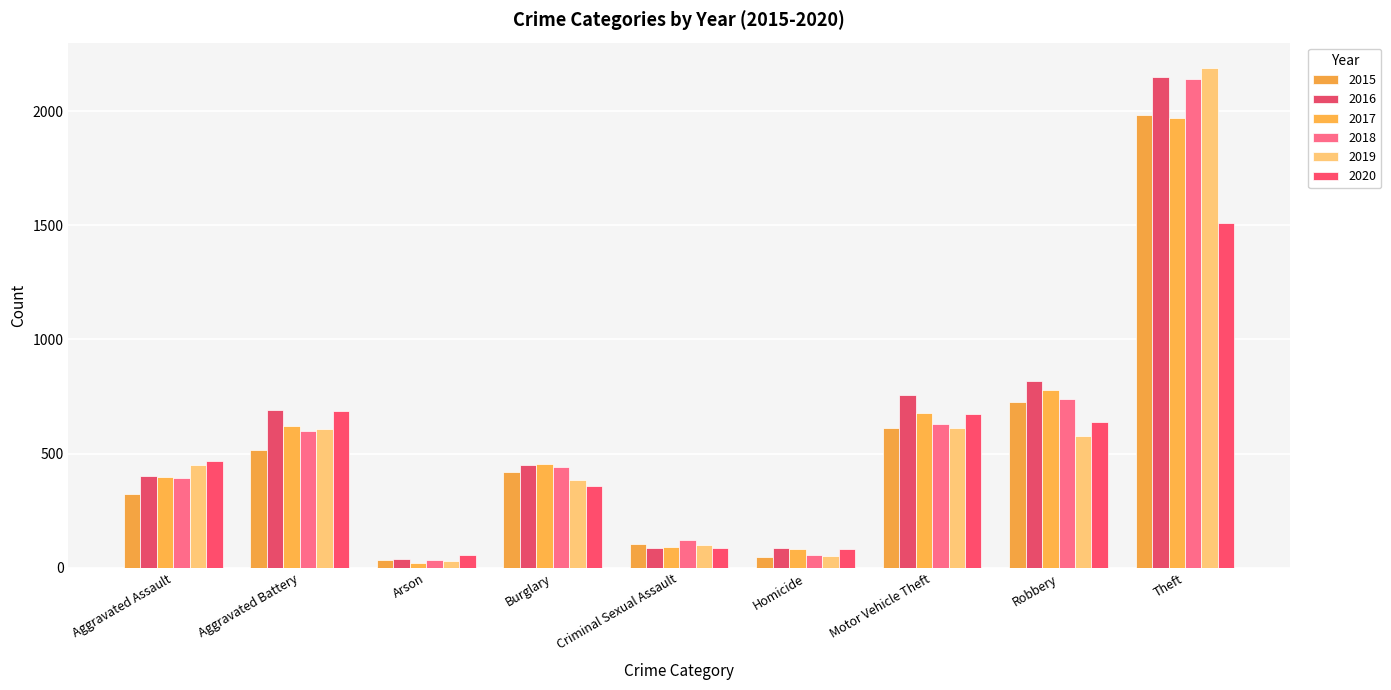

Which series has the largest total across all categories?

2016